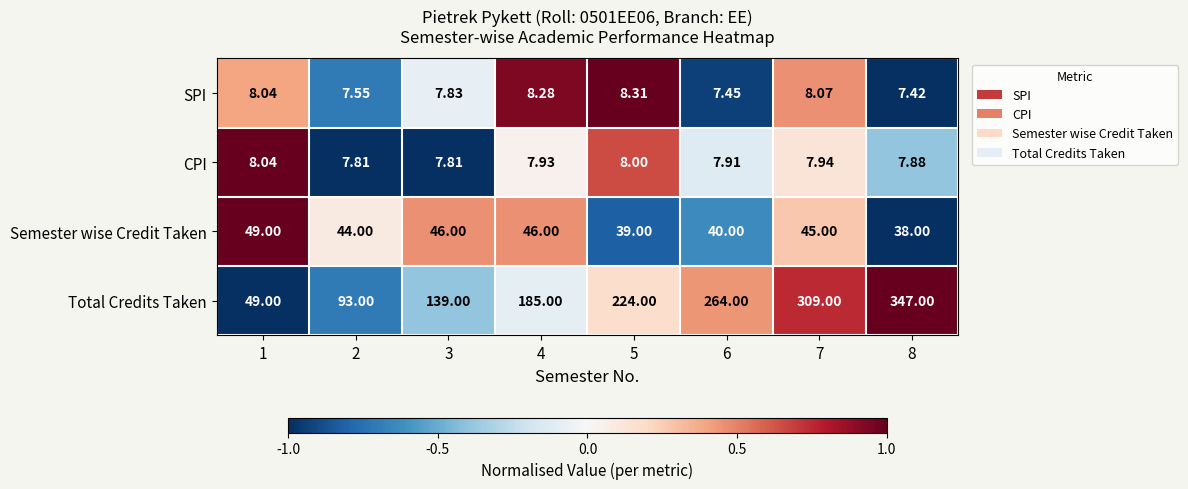

Is the value of CPI at 3 greater than the value of Semester wise Credit Taken at 4?

No